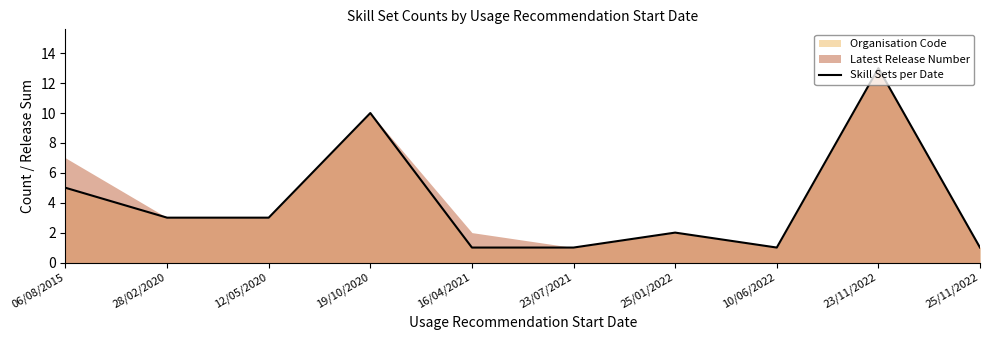

Does the chart have visible grid lines?

No